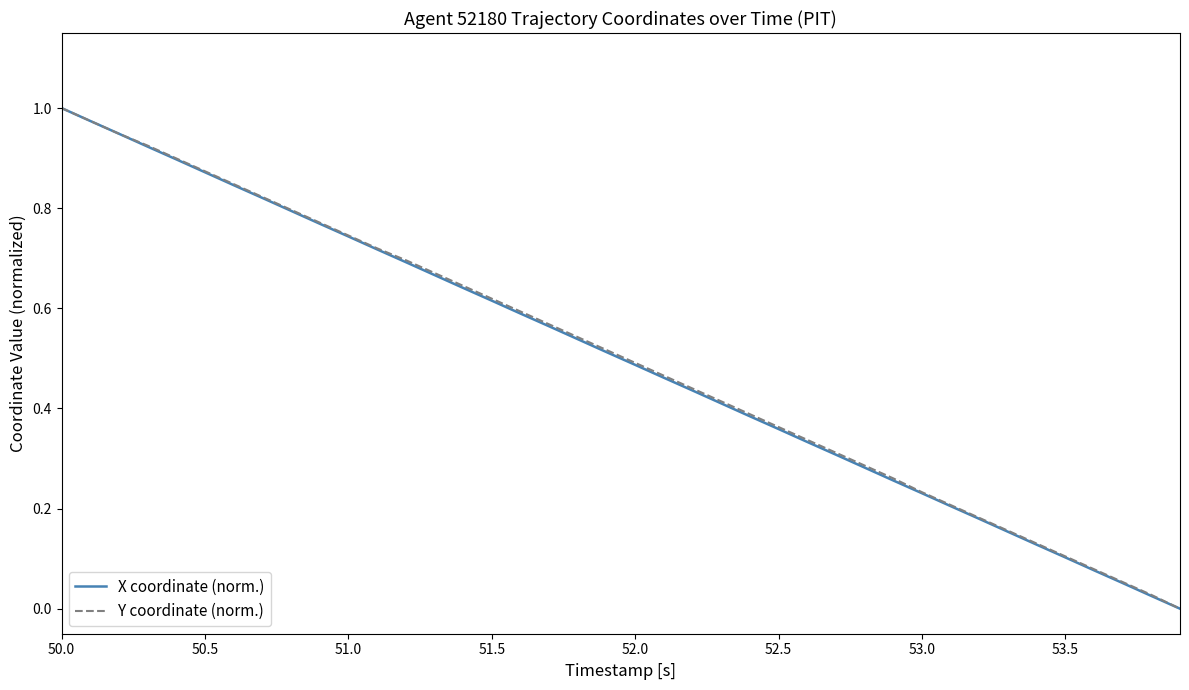

Which series has the widest spread of values?

X coordinate (norm.)